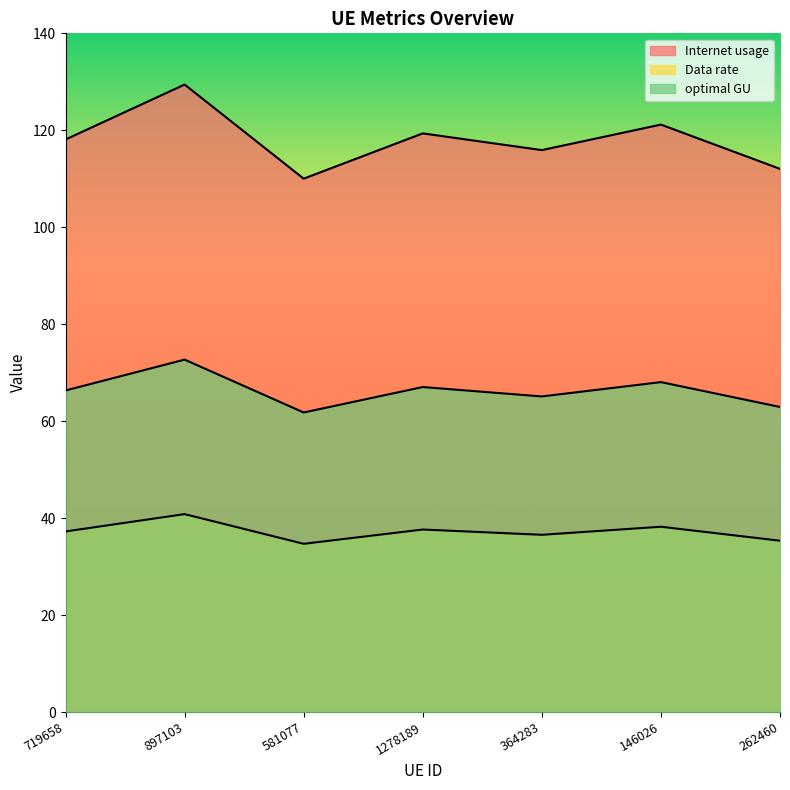

Where does the optimal GU series first go above 66?

719658